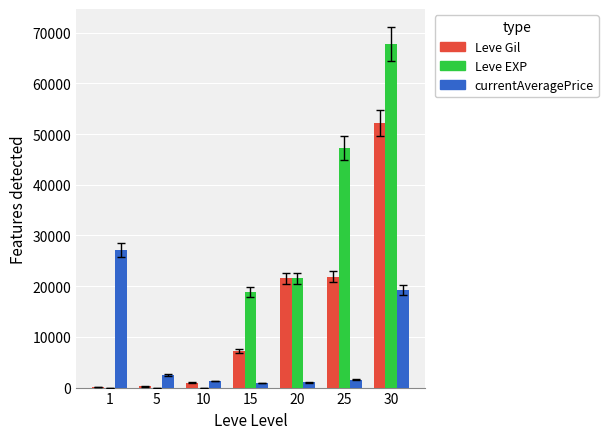

What is the average value of the Leve EXP series?

22208